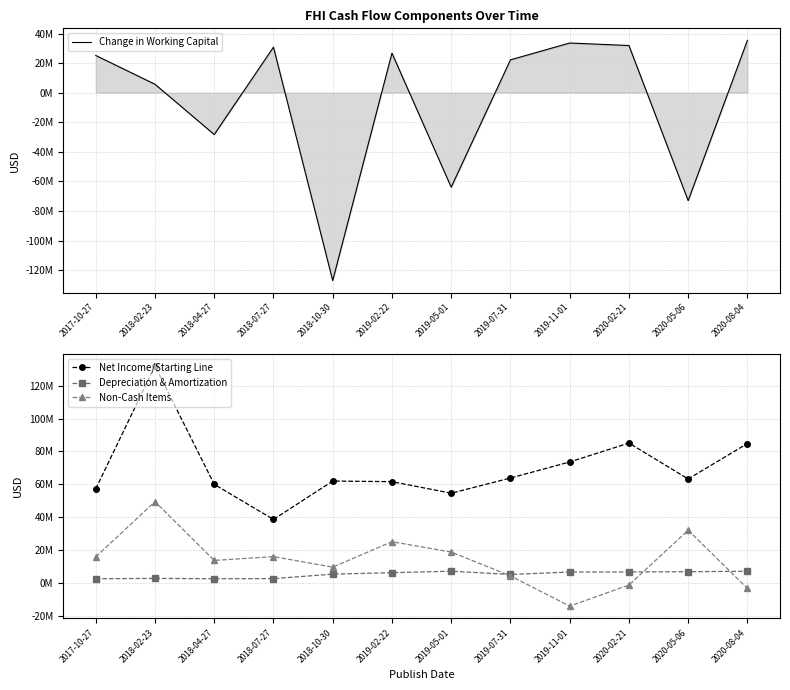

What is the minimum value shown in the chart?

-127104000